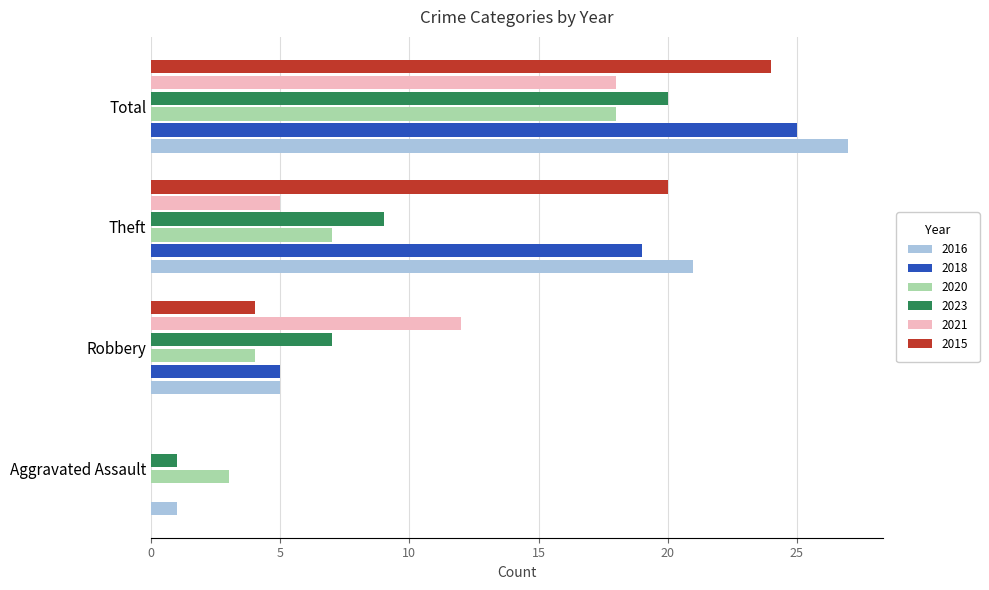

The 2015 series shows 6 at Robbery. True or false?

False